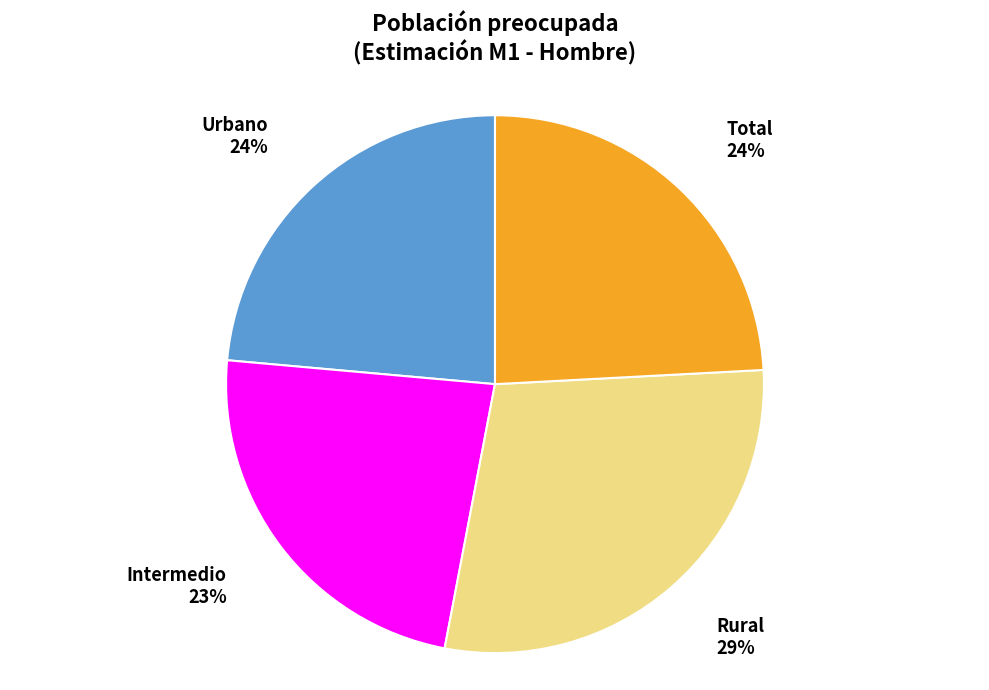

How many segments does this pie chart have?

4